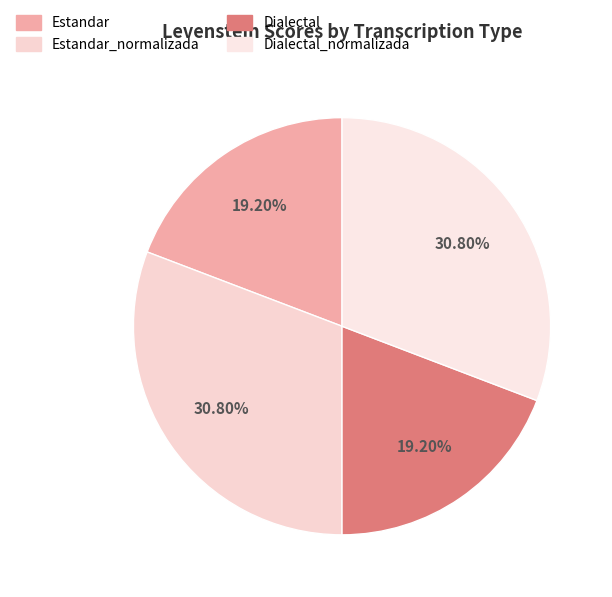

To the nearest percent, what is the difference between the largest and smallest slice percentages?

12%